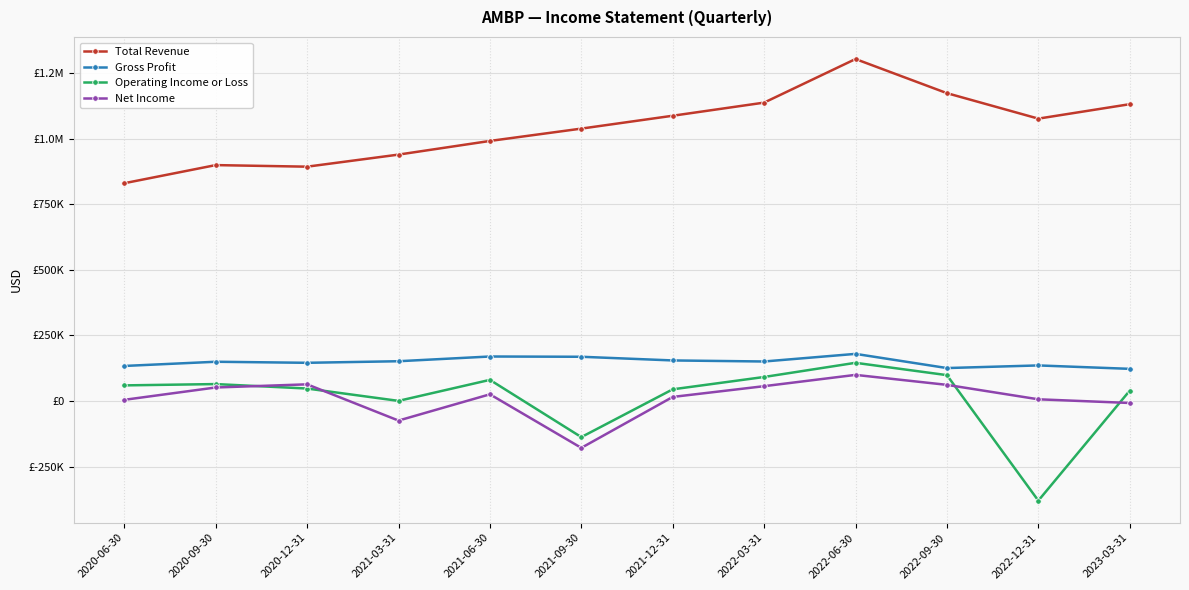

List the labels in order of Operating Income or Loss value, smallest first.

2022-12-31, 2021-09-30, 2021-03-31, 2023-03-31, 2021-12-31, 2020-12-31, 2020-06-30, 2020-09-30, 2021-06-30, 2022-03-31, 2022-09-30, 2022-06-30